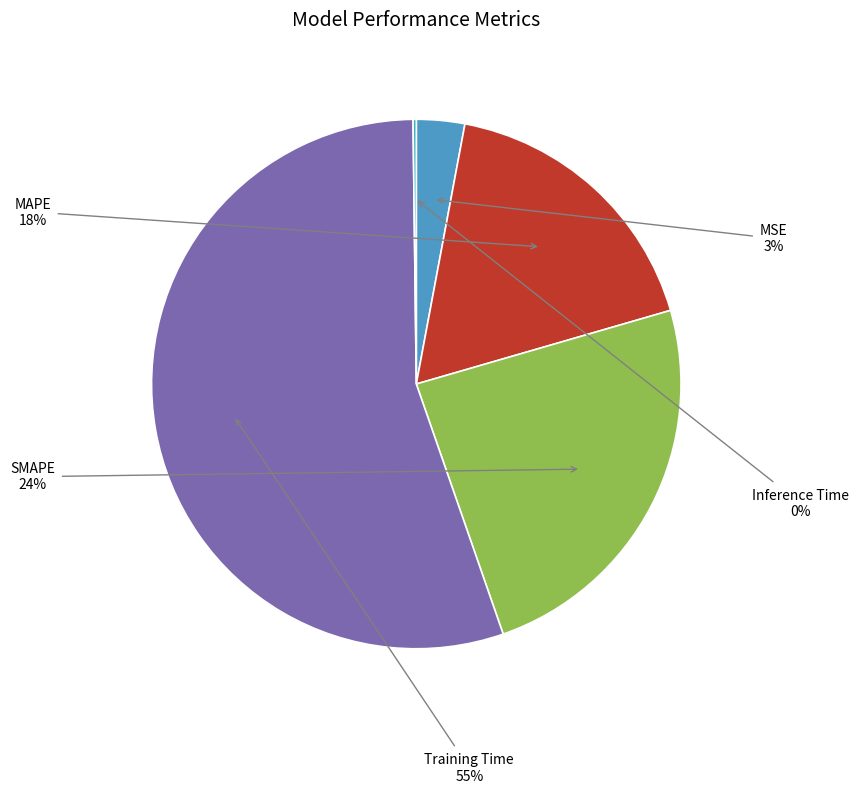

To the nearest percent, what is the average slice percentage?

20%